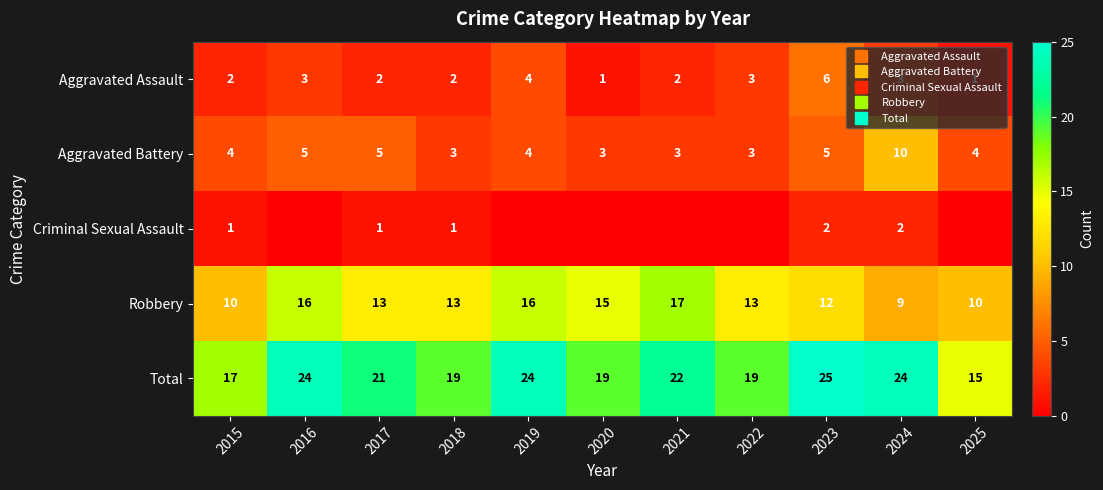

Between 2020 and 2021, which is larger?

2021